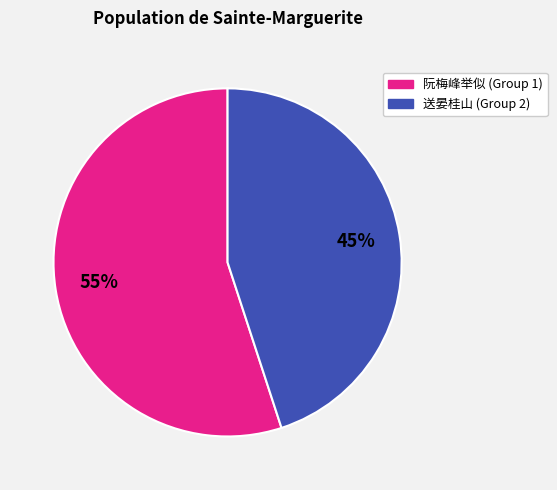

Does any single category account for the majority?

Yes